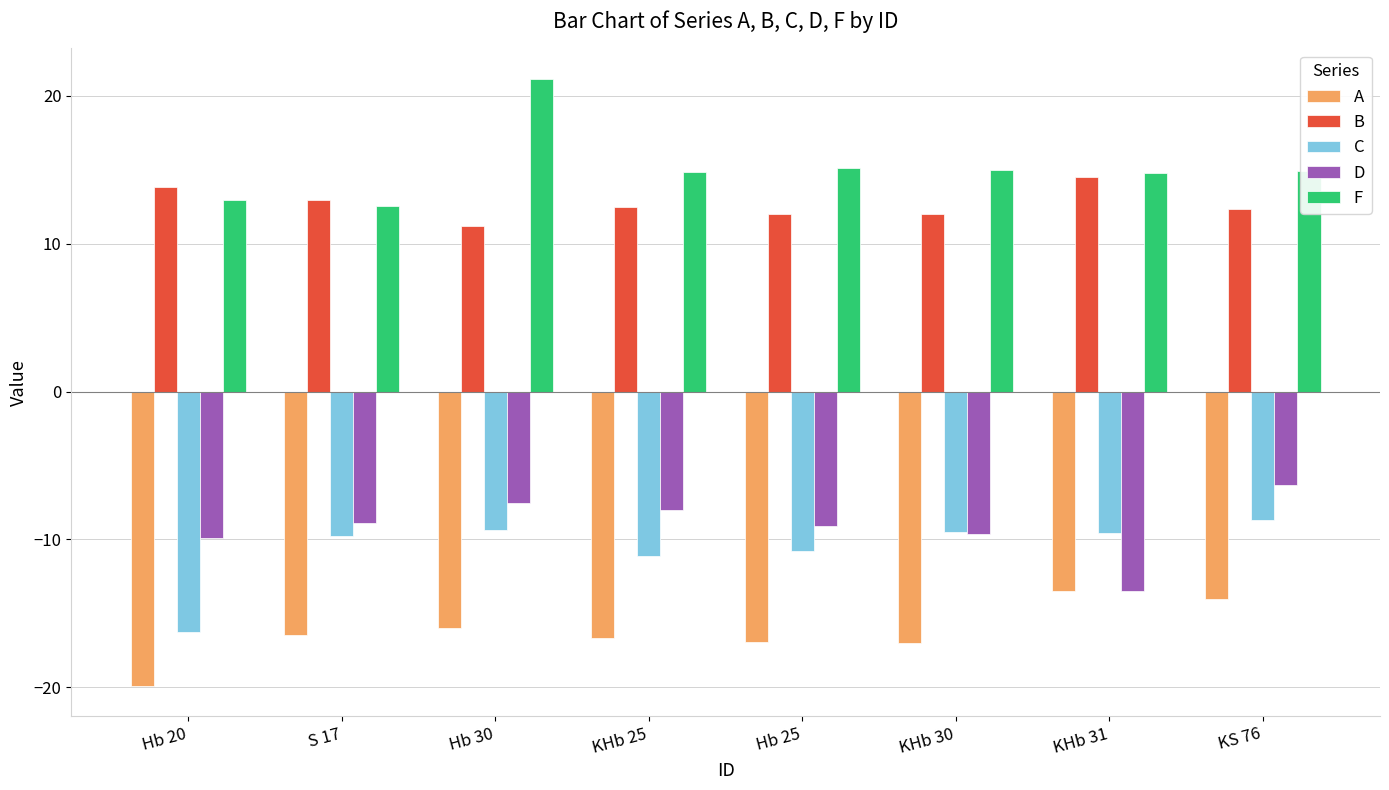

What is the label of the 4th bar from the left?

KHb 25